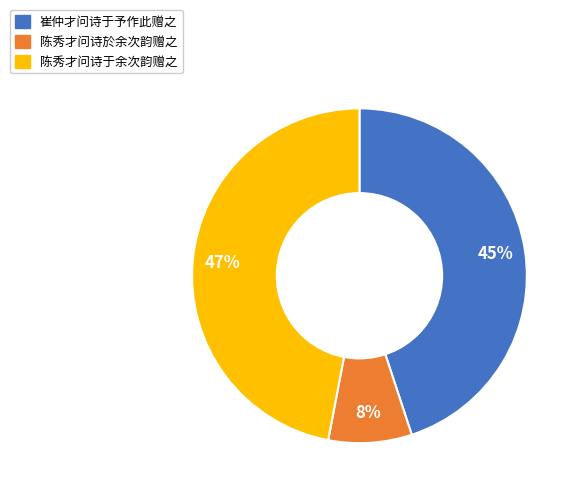

How many slices are in this pie chart?

3